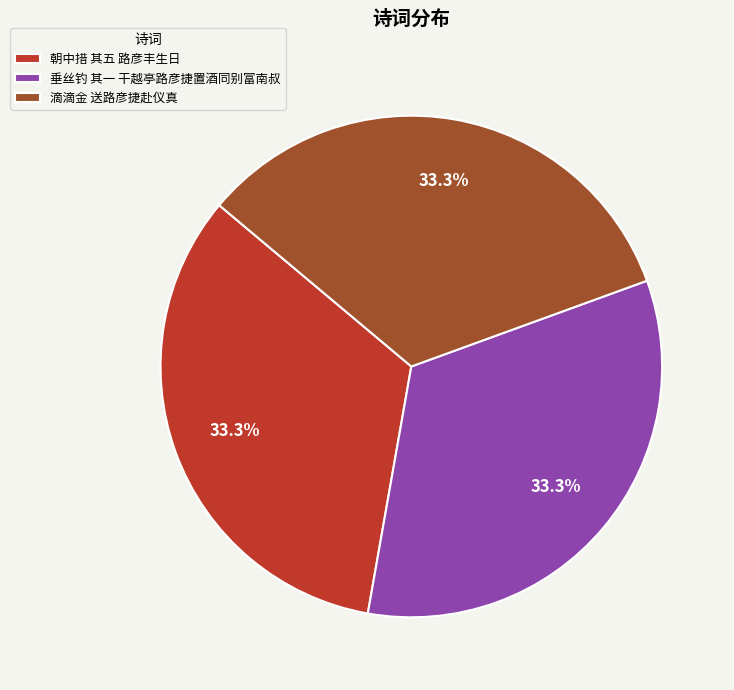

To the nearest percent, what is the average slice percentage?

33%